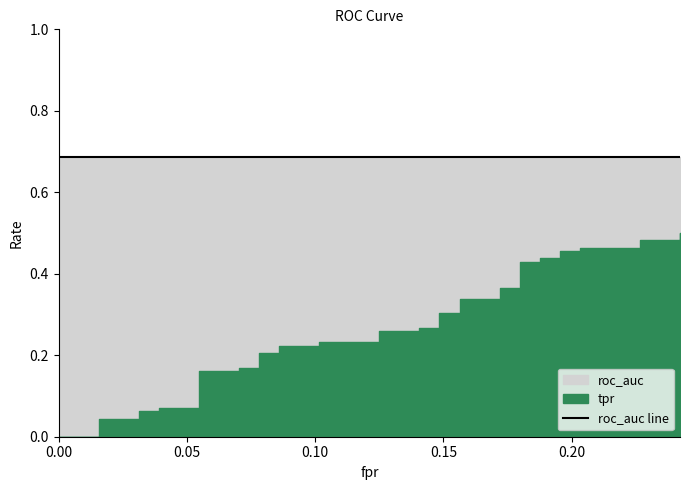

What is the sum of the roc_auc values at 0 and 0.203125?

1.4